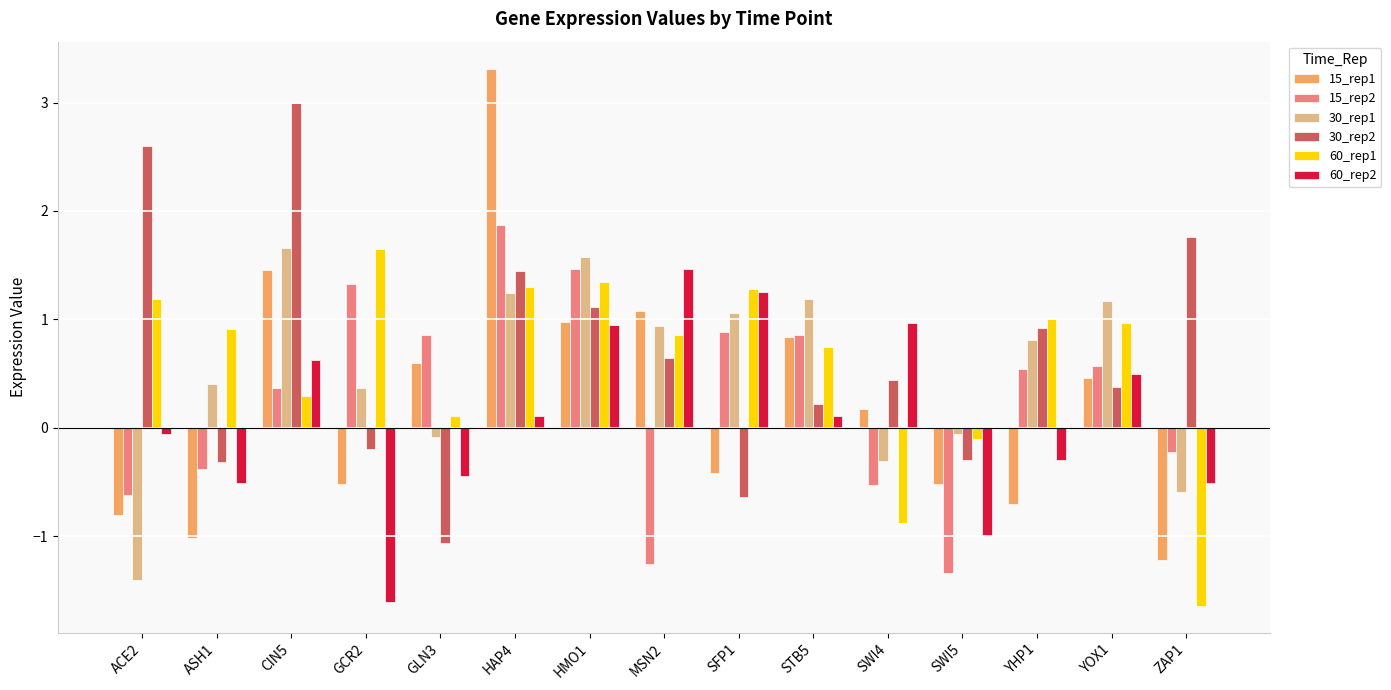

What is the label of the 10th bar from the left?

STB5